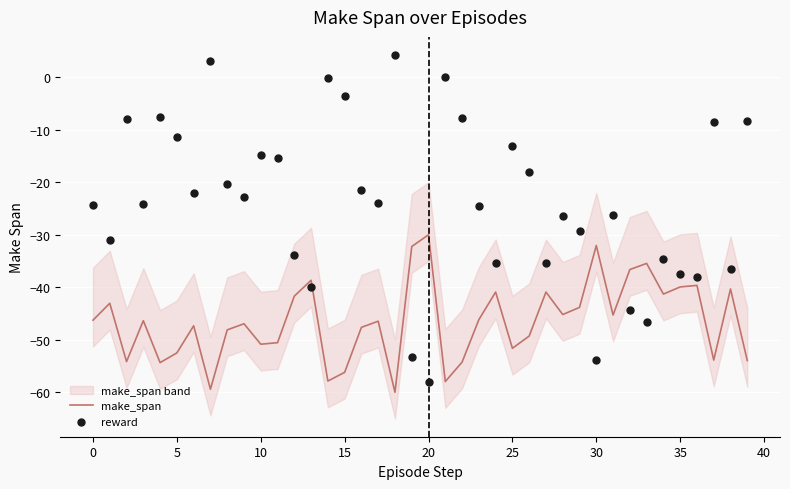

At which category is the sum across all series the highest?

18